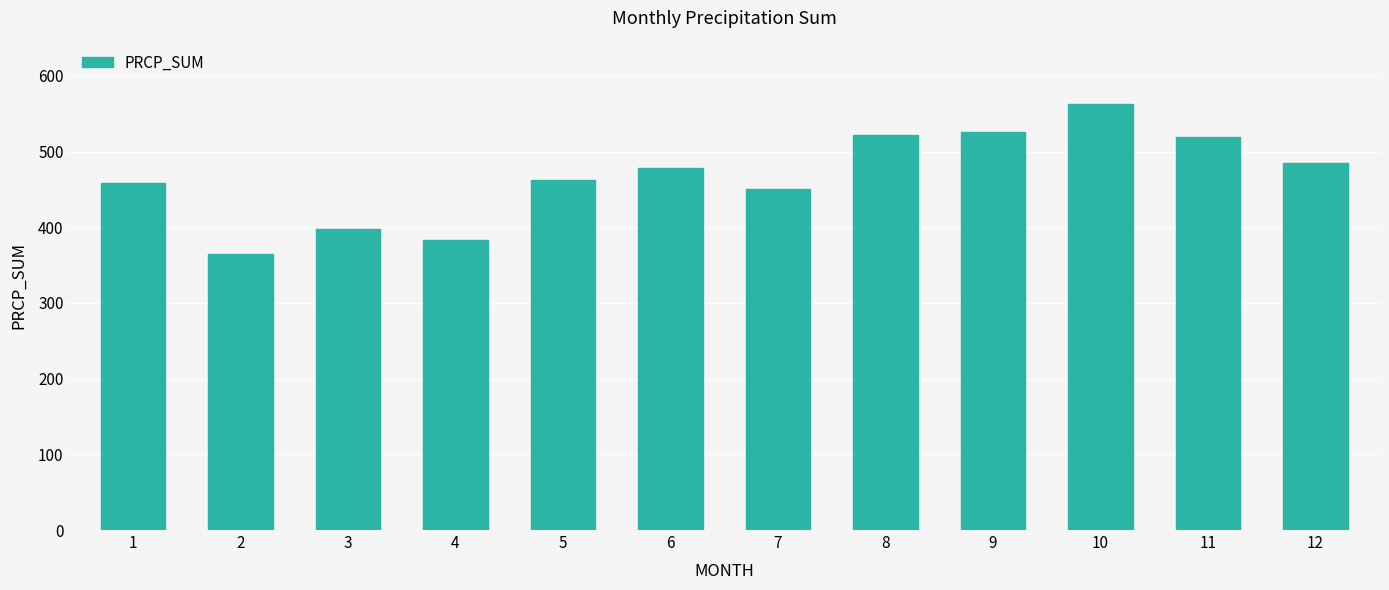

What is the ratio of the value at 12 to the value at 11?

0.9